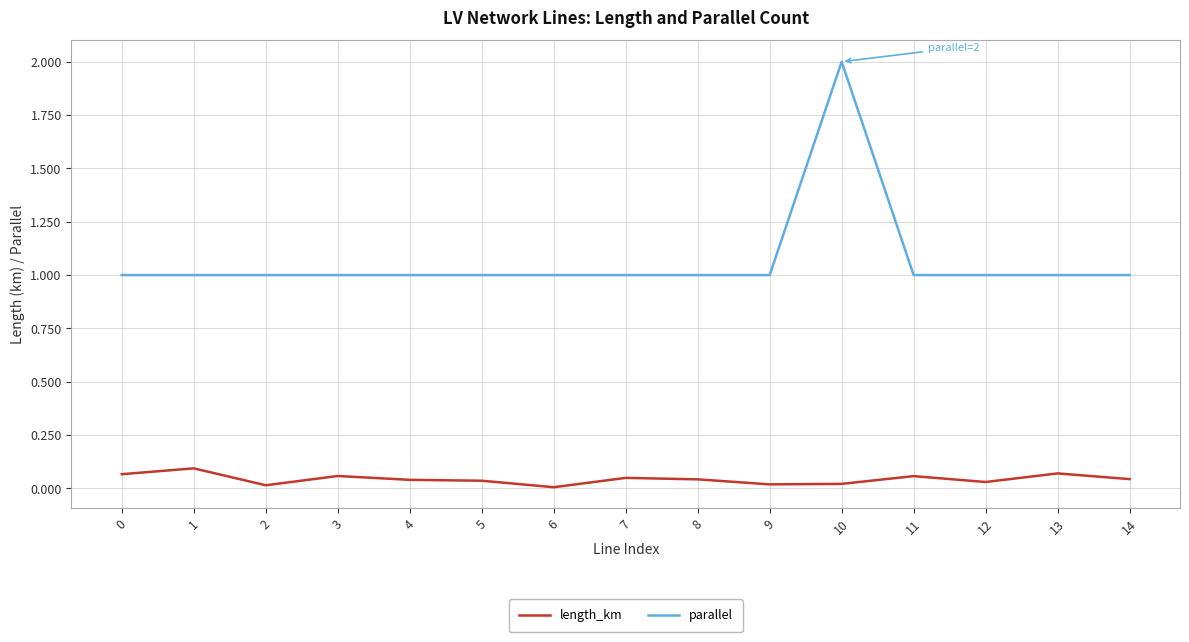

What is the lowest value of the parallel series?

1.0